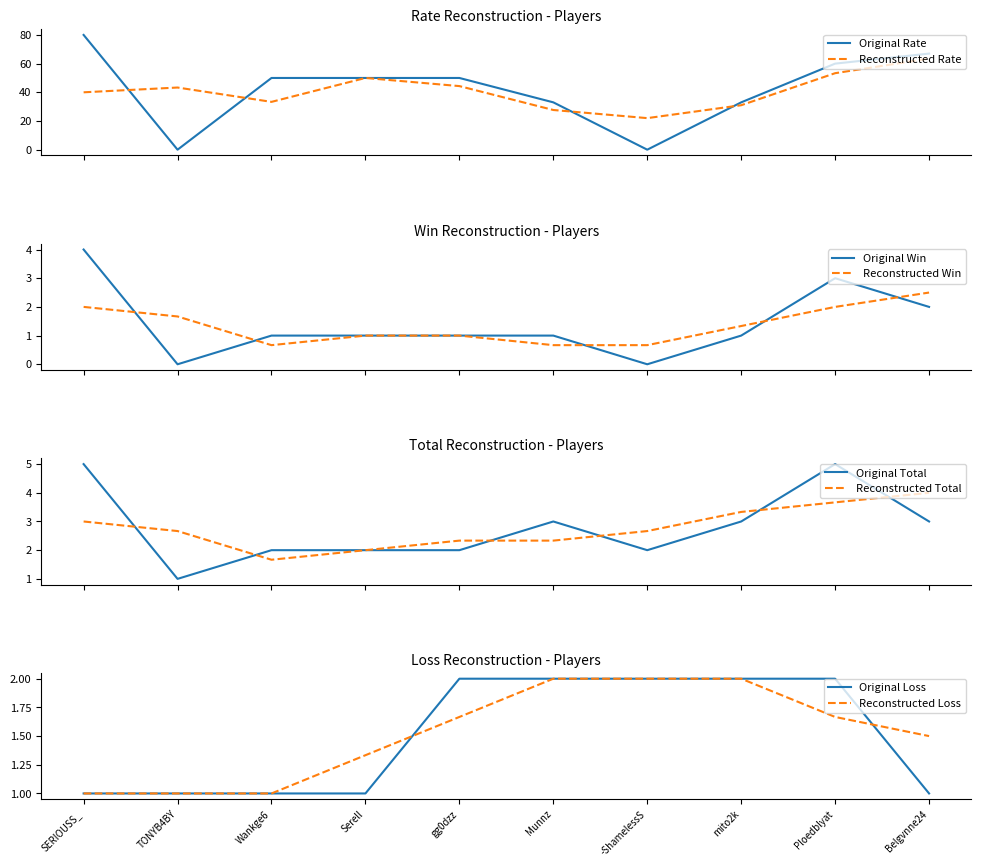

At Wankge6, list the series in order from smallest to largest.

Win, Loss, Total, Rate